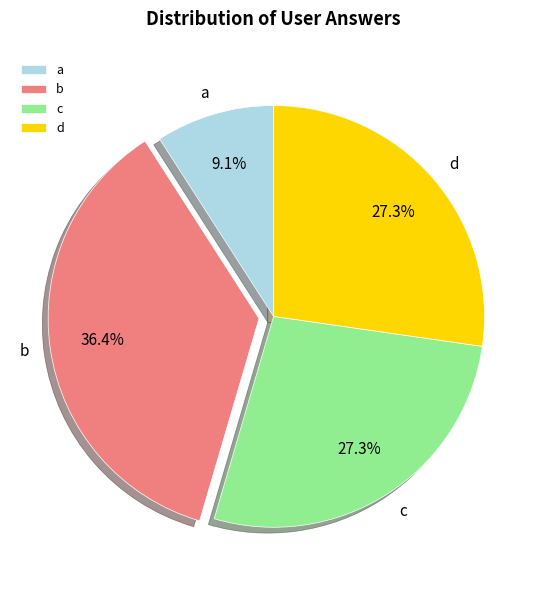

Is there a majority slice in this chart?

No